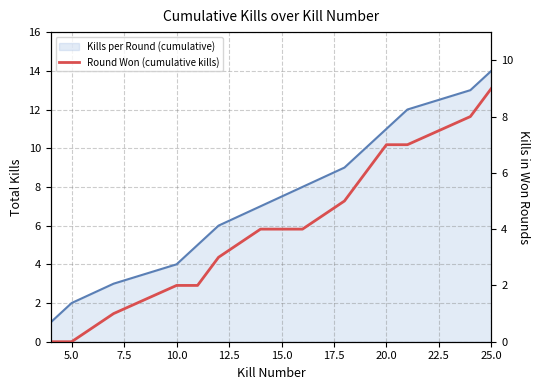

How many values in the Kills per Round (cumulative) series are below 8?

7